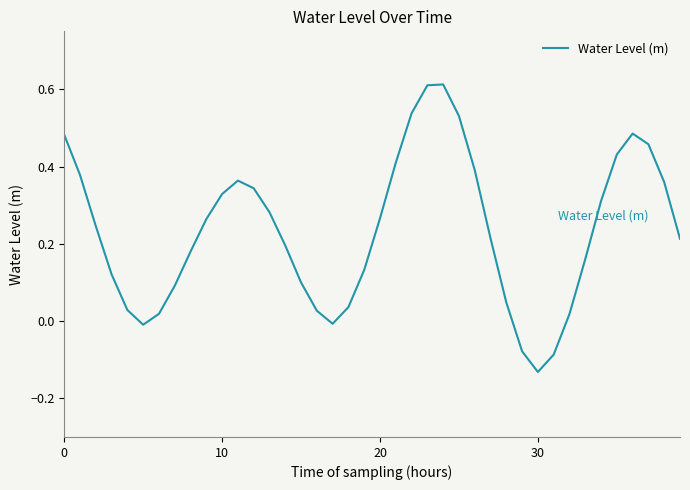

What is the difference between the maximum and minimum values?

0.7